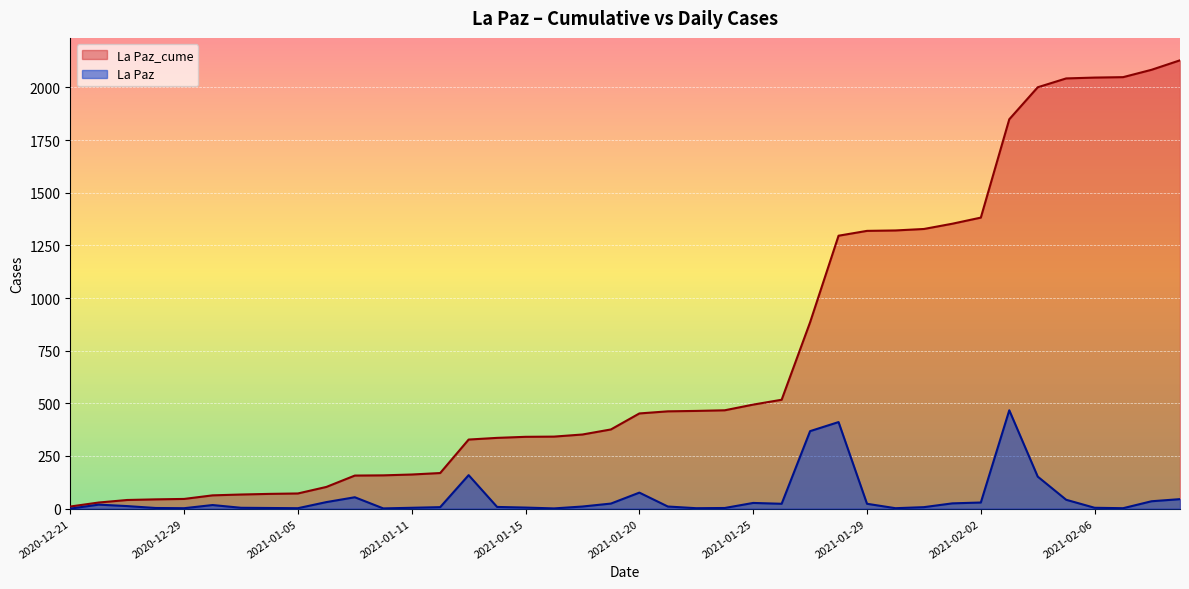

True or false: La Paz_cume and La Paz intersect in this chart.

False